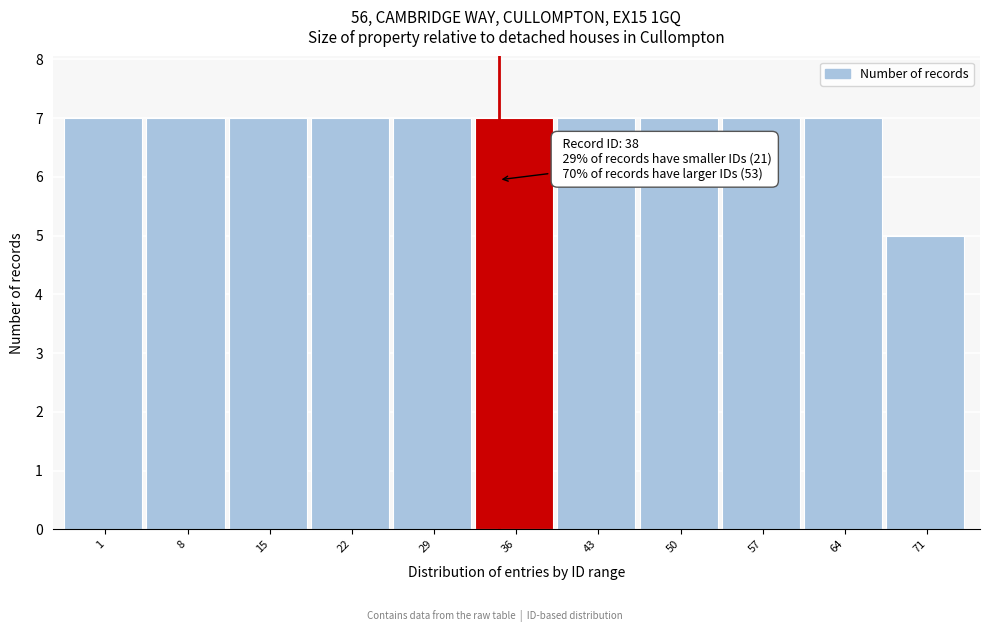

Reading right to left, extract all data points from this chart.

5	7	7	7	7	7	7	7	7	7	7